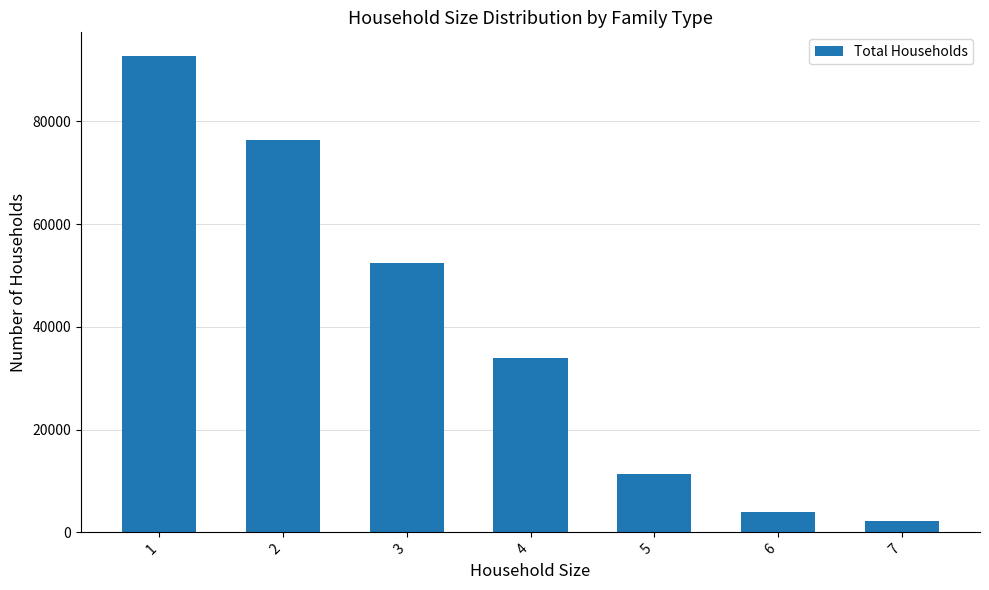

What is the average value?

38997